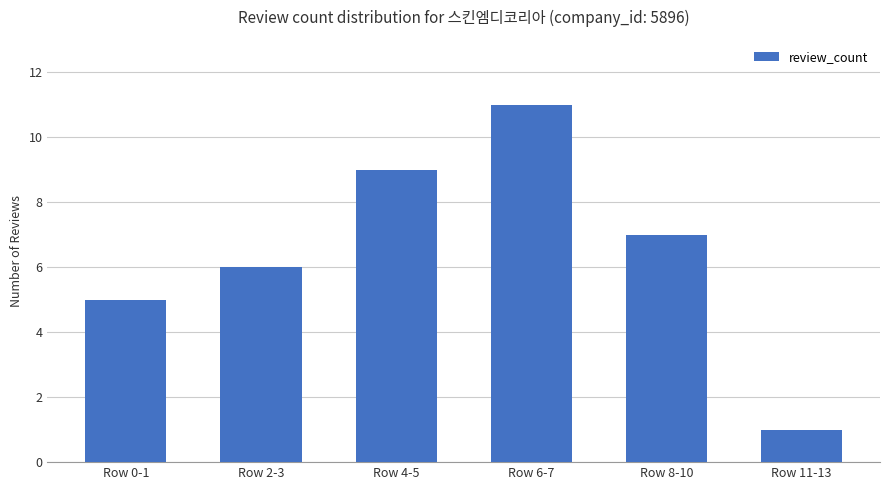

What is the value of the 4th bar from the left?

11